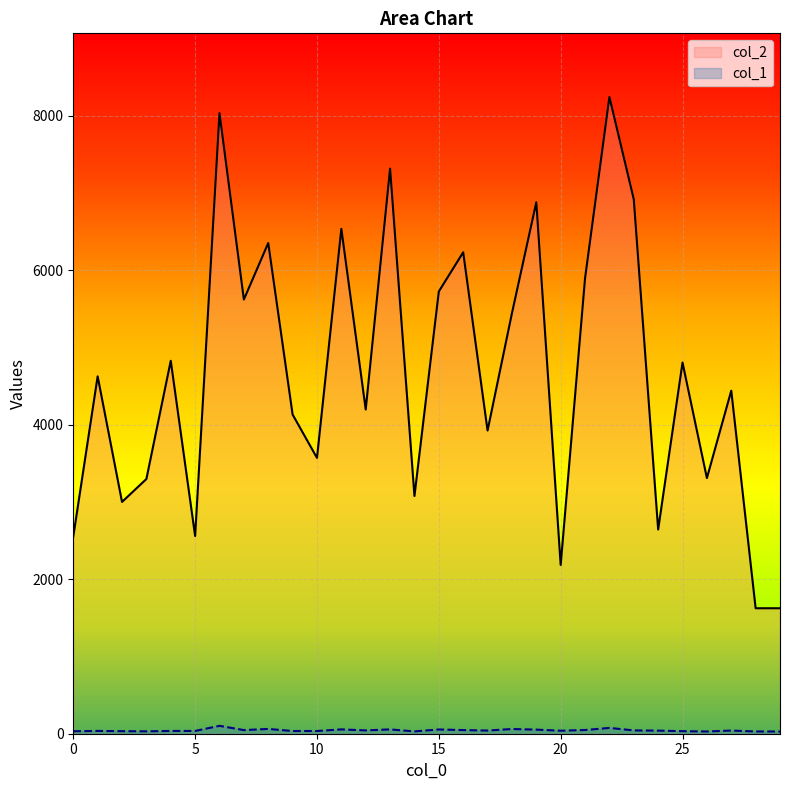

How many values in the col_2 series exceed 4626?

14